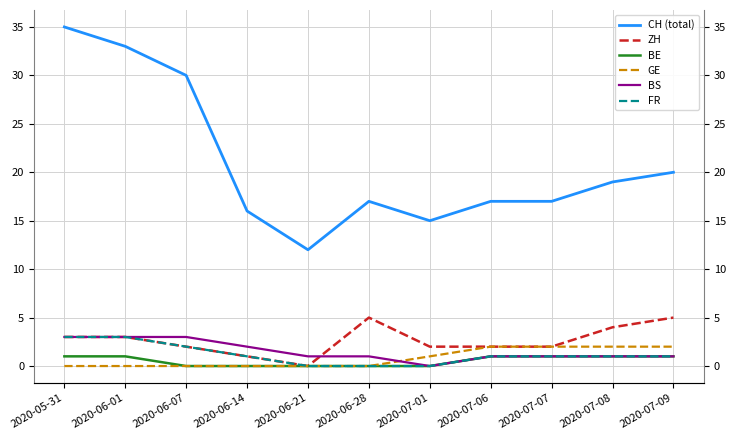

True or false: CH (total) has a value of 52 at 2020-06-07.

False